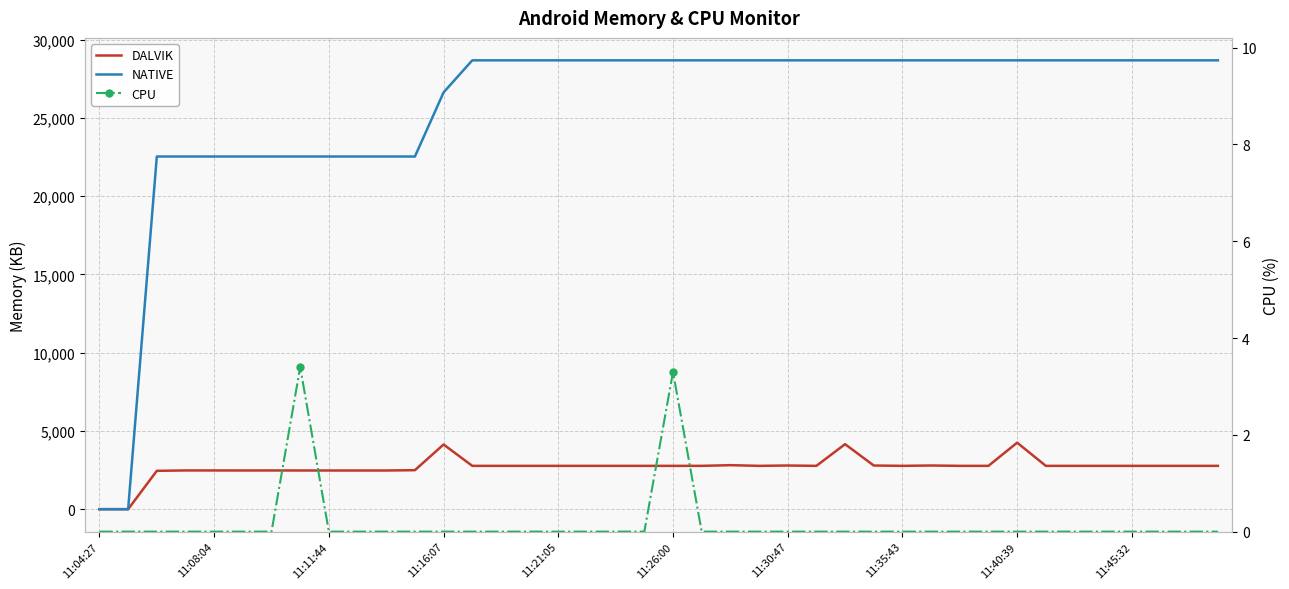

Count the number of data series in this chart.

3